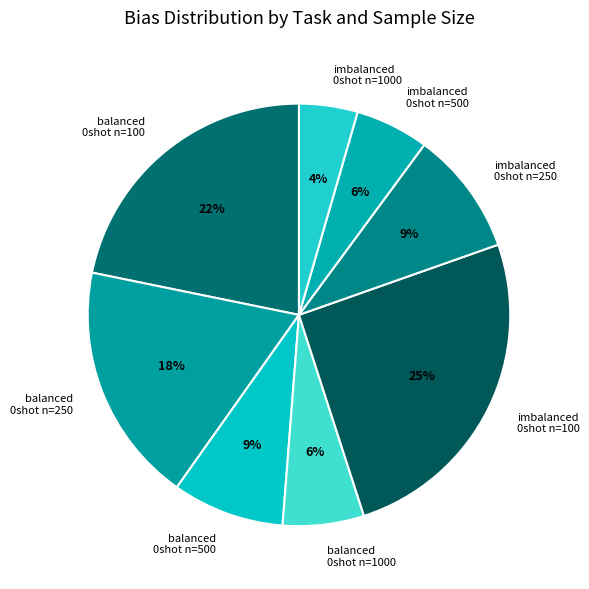

Is it true that imbalanced 0shot n=250 is 9% of the pie?

True